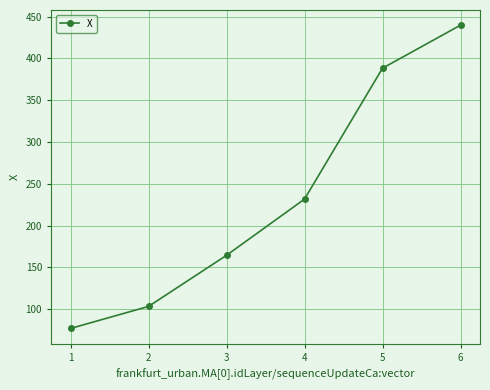

Rank the categories by value from highest to lowest.

6, 5, 4, 3, 2, 1